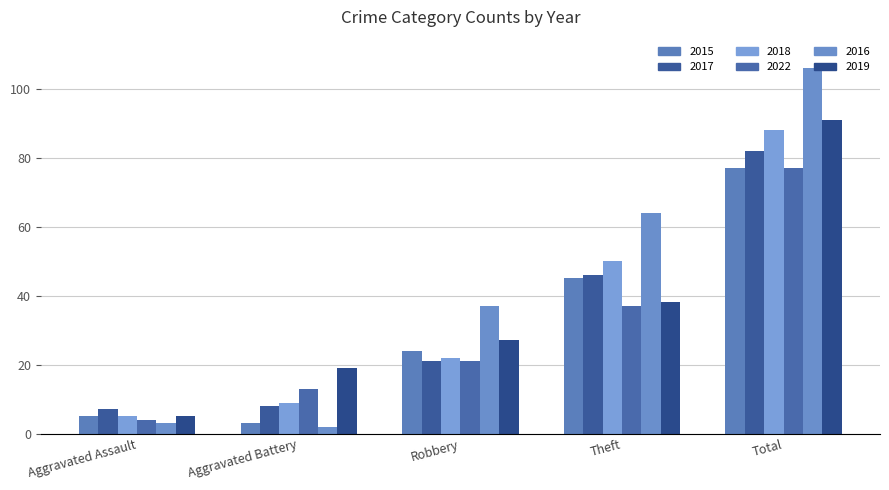

What is the difference between the maximum and minimum values in the 2016 series?

104